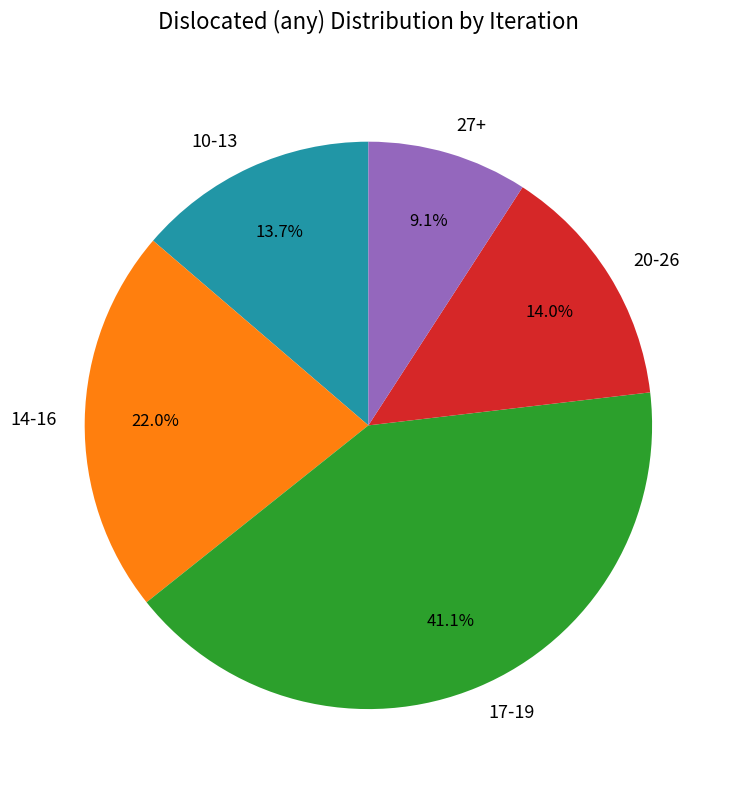

To the nearest percent, what is the average slice percentage?

20%